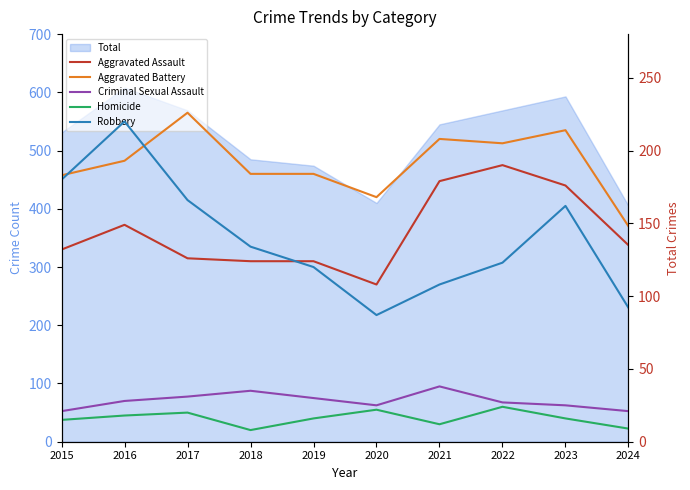

What is the approximate value of Criminal Sexual Assault at 2016?

28